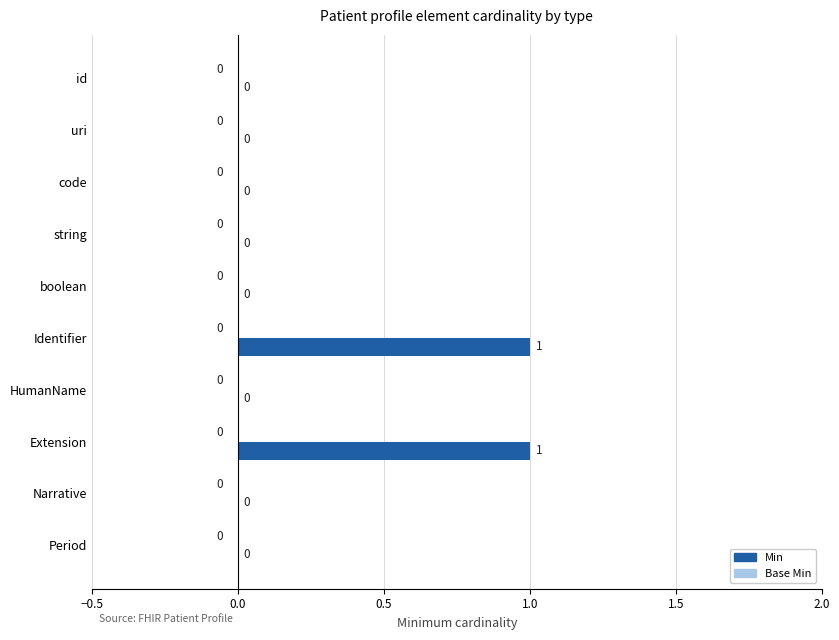

How many values are between 0 and 1?

10